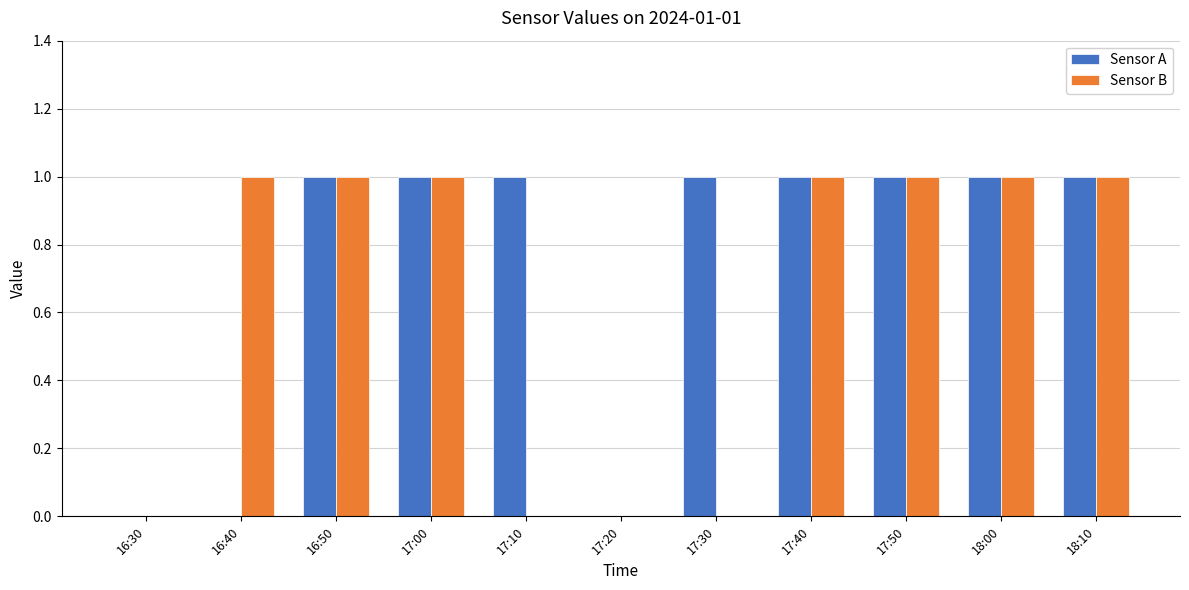

Is the value of Sensor B at 18:10 greater than the value of Sensor A at 17:20?

Yes